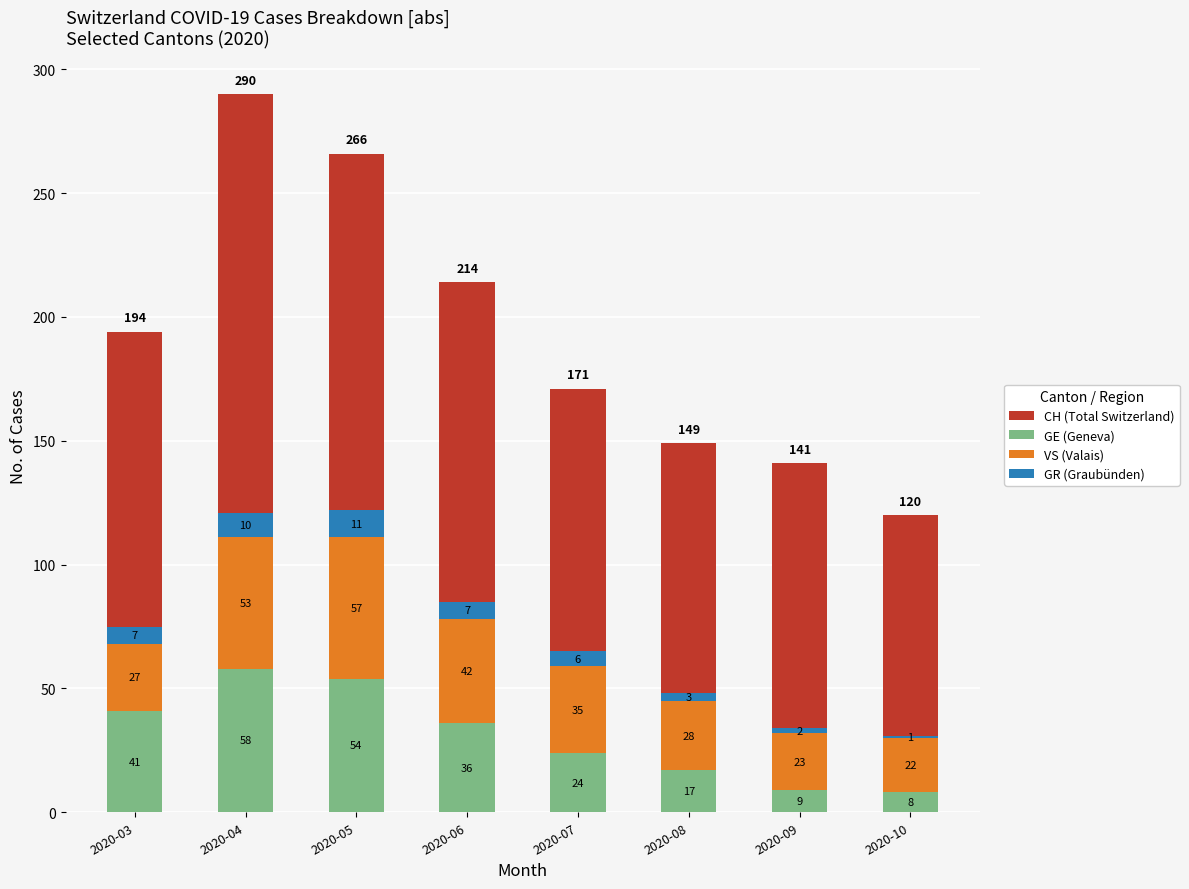

The value of CH (Total Switzerland) at 2020-04 is 64. True or false?

False